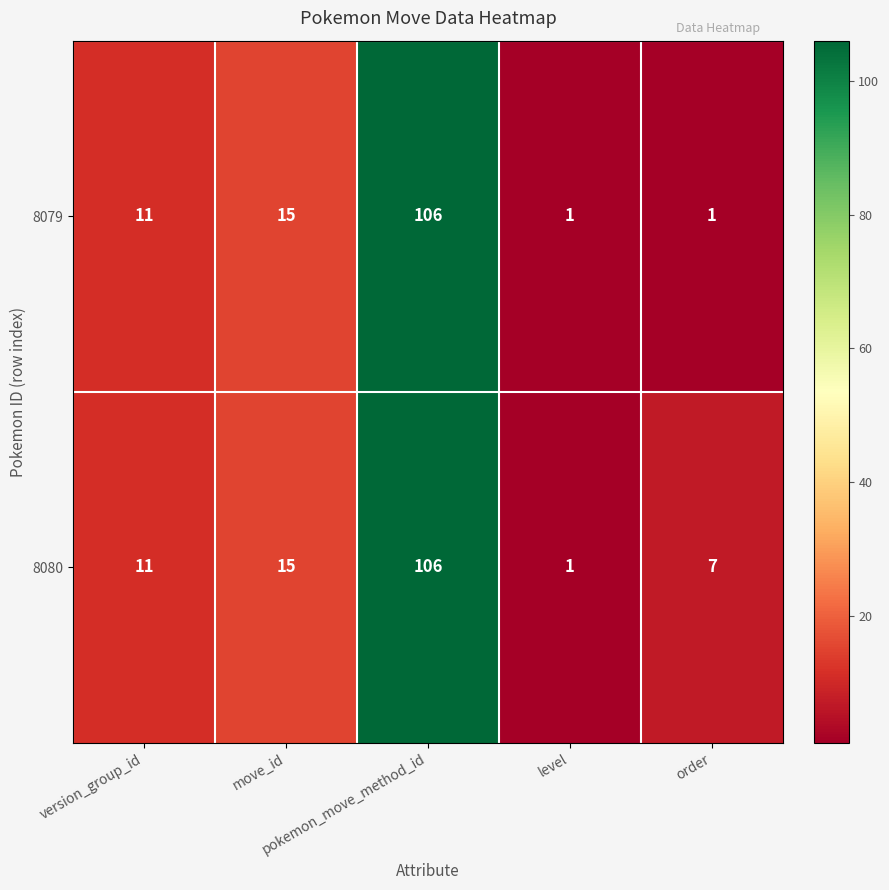

What is the average value of the 8079 series?

27